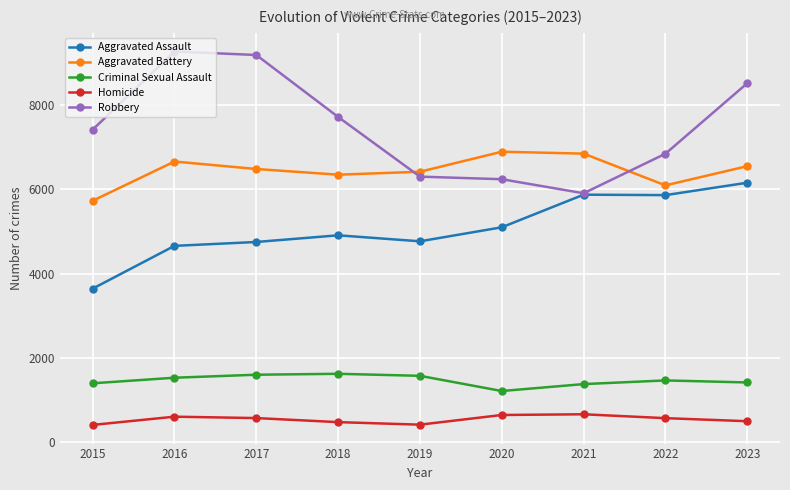

What is the difference between the second highest and second lowest values in the Homicide series?

229